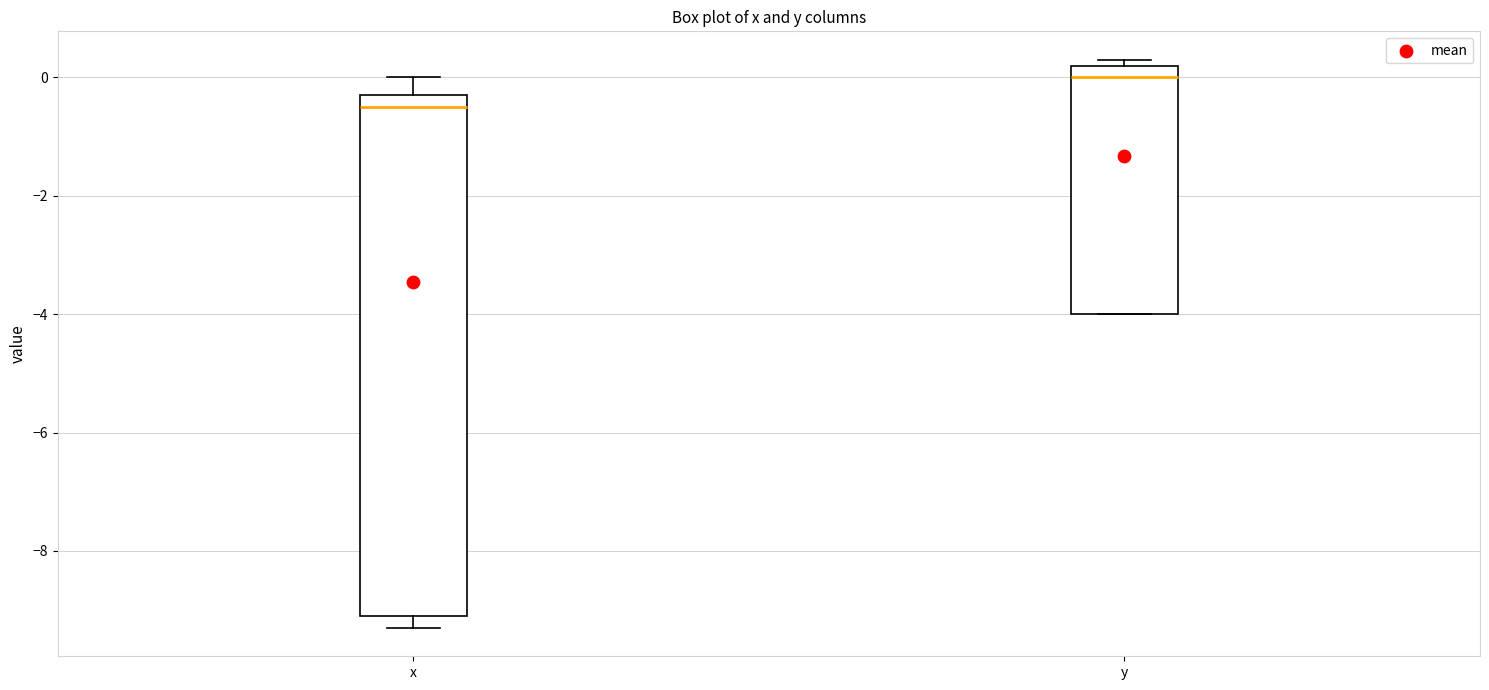

Reading left to right, read every box against the y-axis: the position of its median line, the range the box covers, and the ends of its whiskers. The values are not printed on the chart, so give them approximately, as read against the axis.

x: median -0.4, box -9.0 to -0.2, whiskers -9.2 to 0.0
y: median 0.0, box -4.0 to 0.2, whiskers -4.0 to 0.4